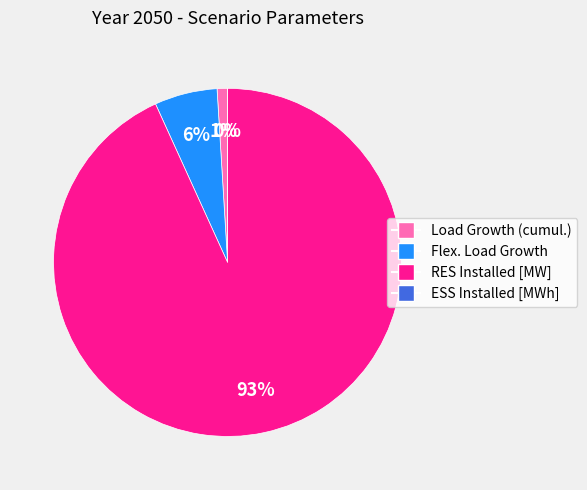

Combined, what portion of the pie is Load Growth (cumul.) and ESS Installed [MWh]?

1.0%